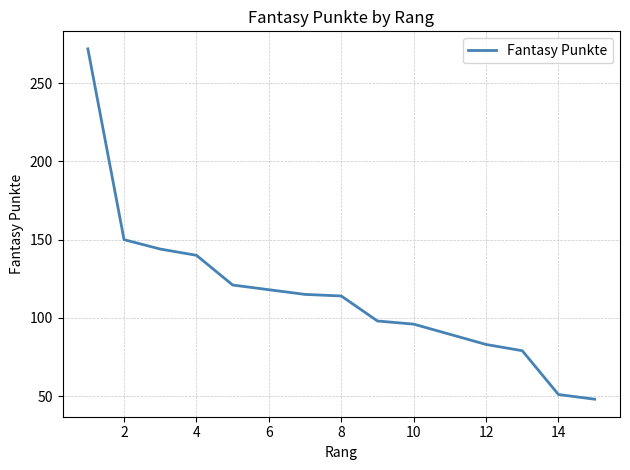

How many lines are shown in the chart?

1